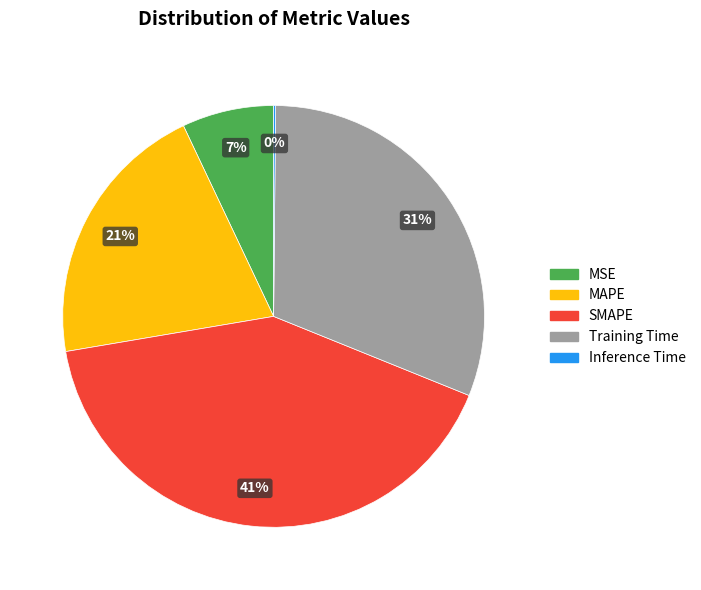

Which slice is the largest?

SMAPE